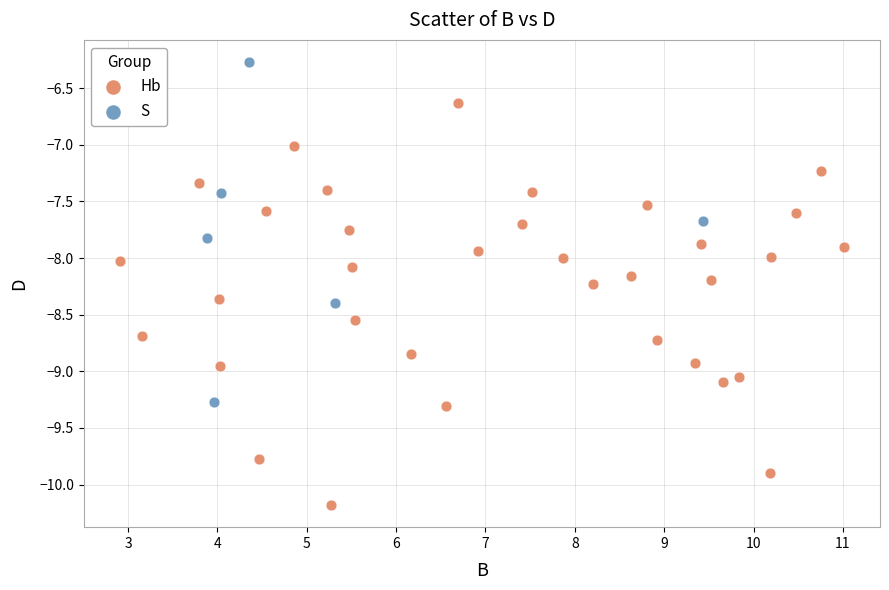

Which series contains the highest Y value?

S